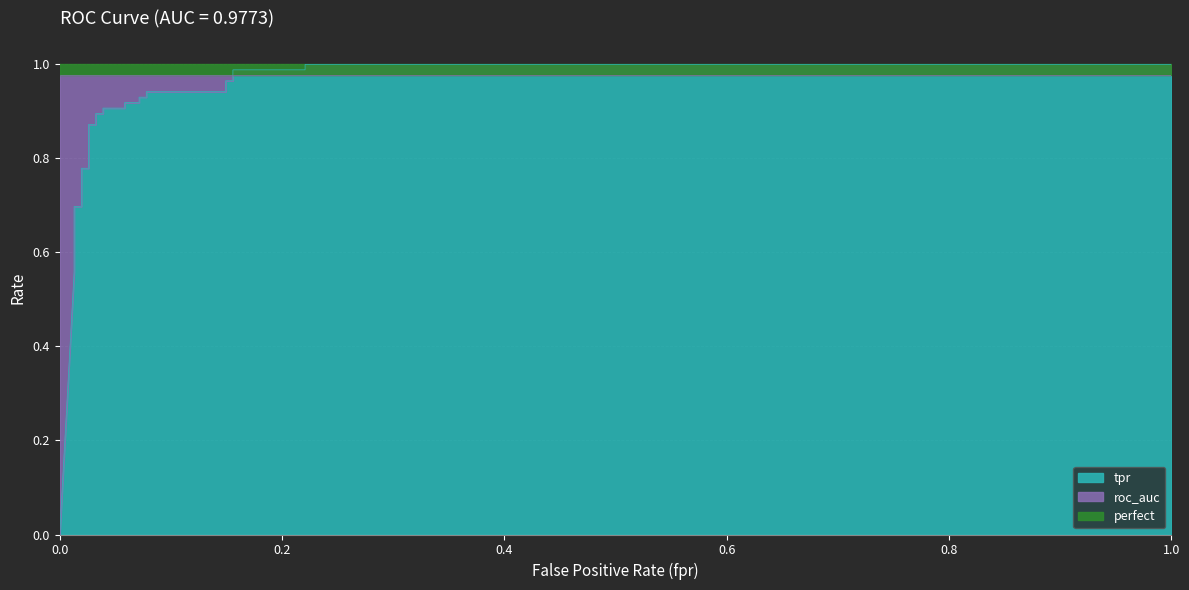

True or false: tpr has more than 2 points higher than both neighbors.

False